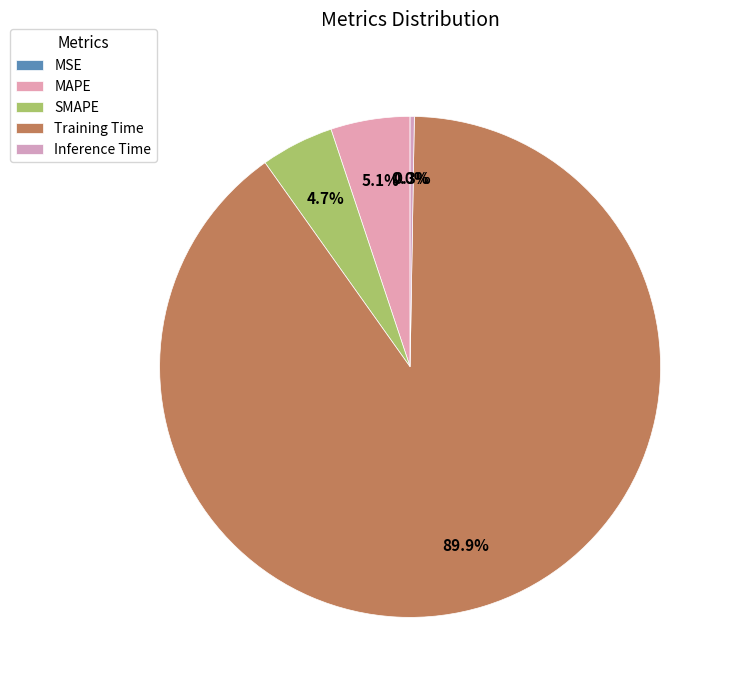

What is the change in value from MAPE to Inference Time?

-0.2